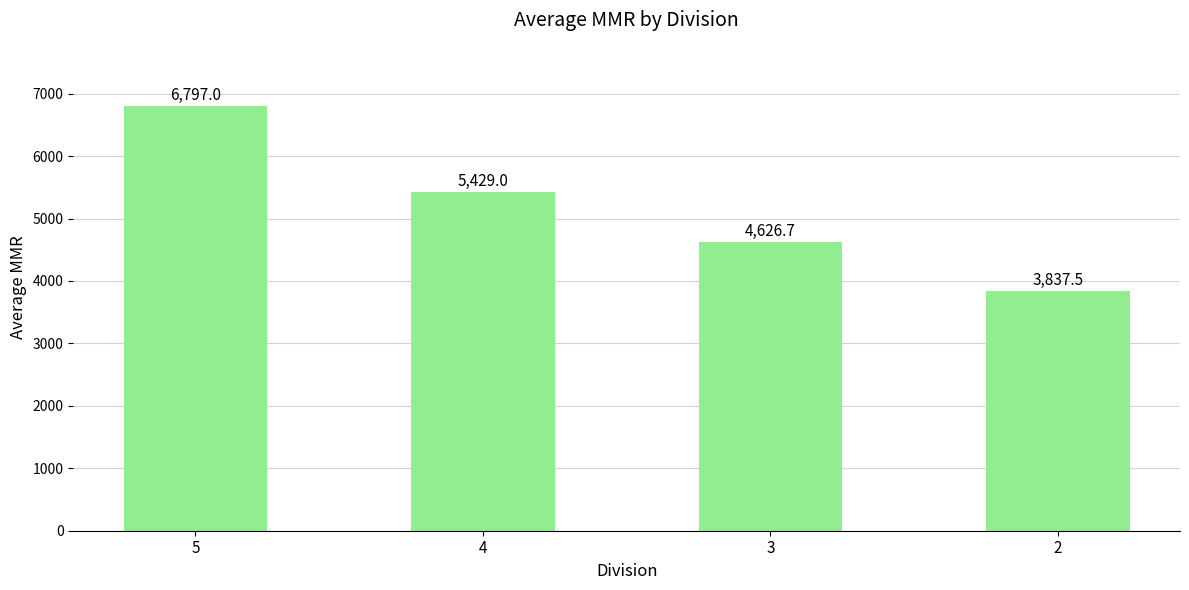

True or false: the data shows 3837.5 at 2.

True